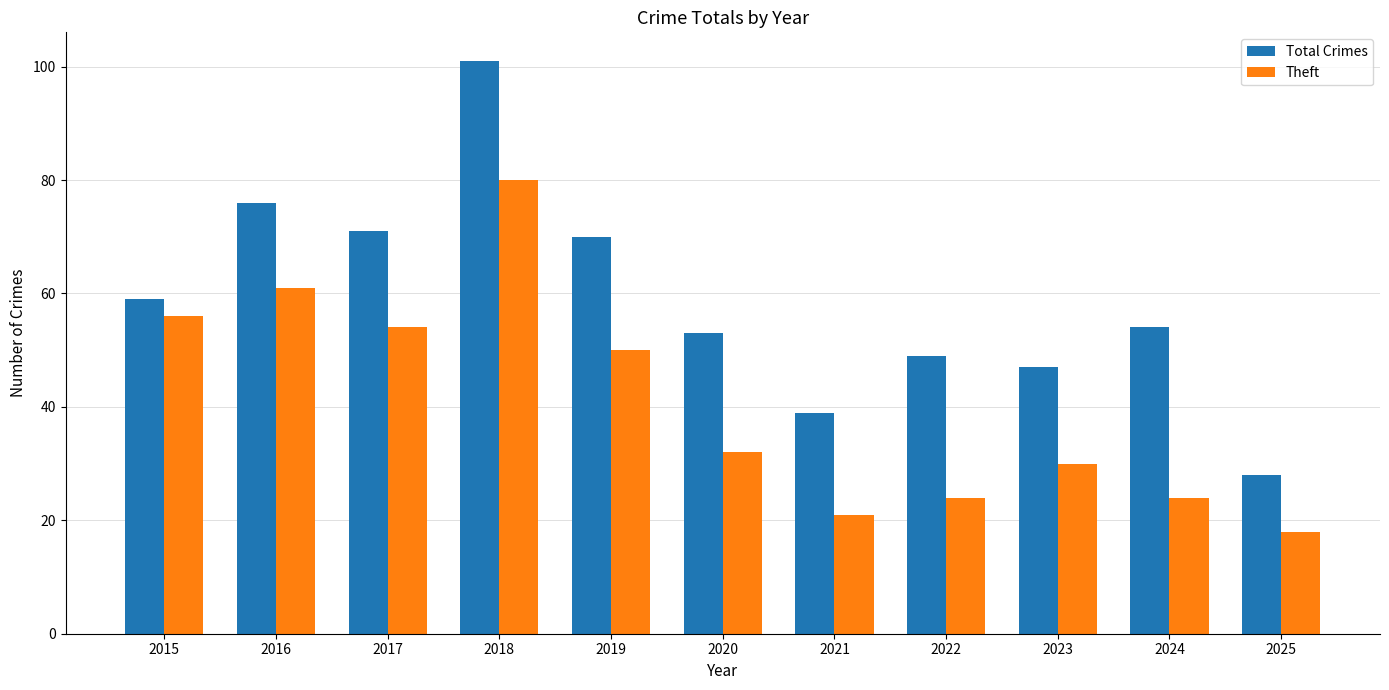

What is the average value of the Total Crimes series?

59